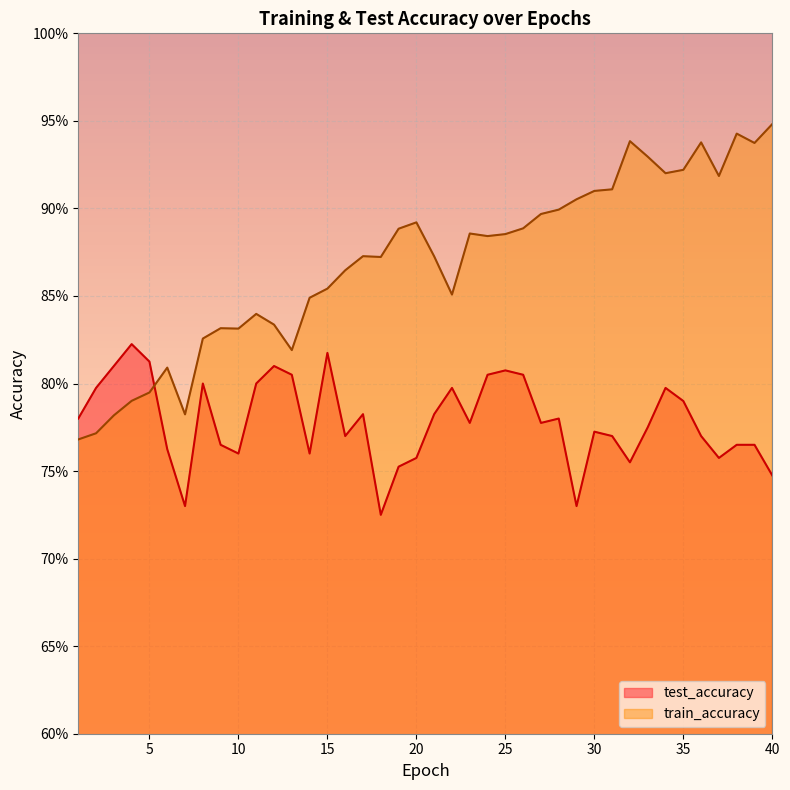

What are all the series names shown in the legend?

test_accuracy, train_accuracy